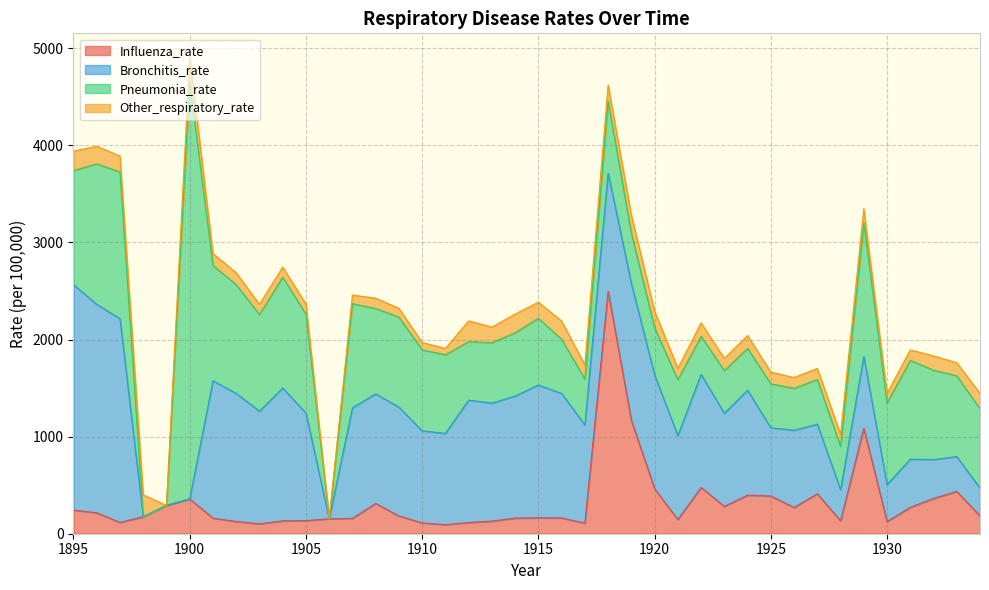

How many data points in Influenza_rate are above 182?

20